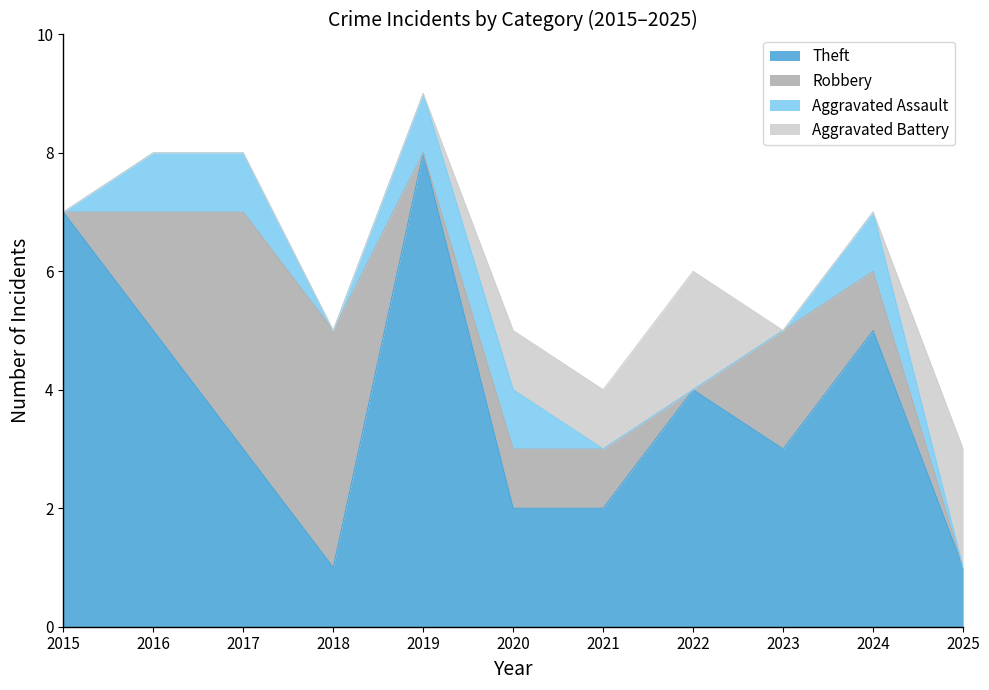

How many lines are shown in the chart?

4